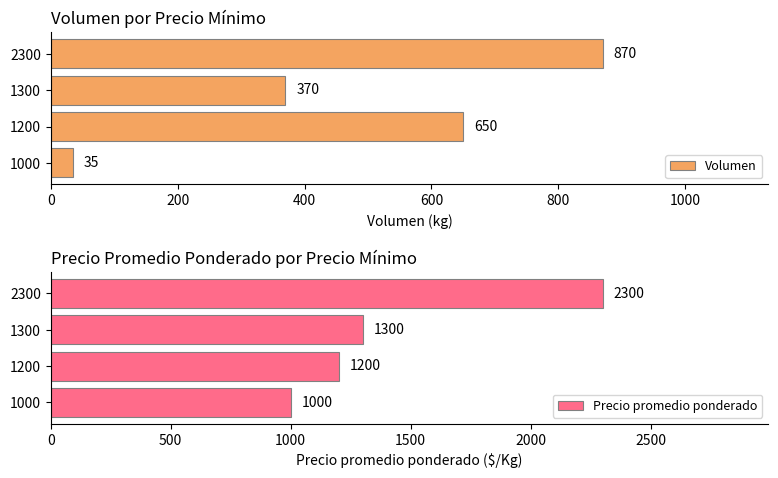

How many data points in Precio promedio ponderado are above 1300?

1